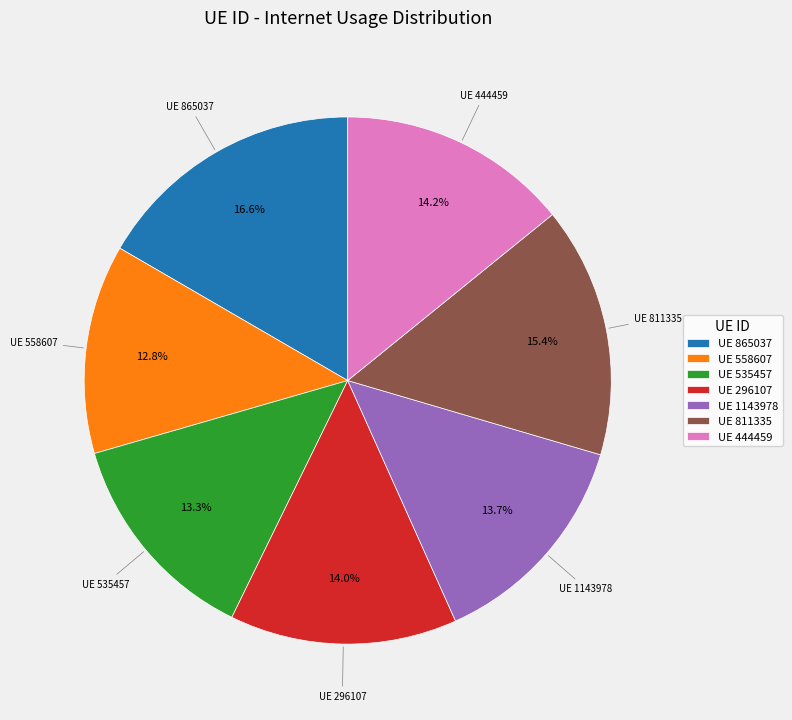

Combined, what portion of the pie is UE 558607 and UE 811335?

28.2%